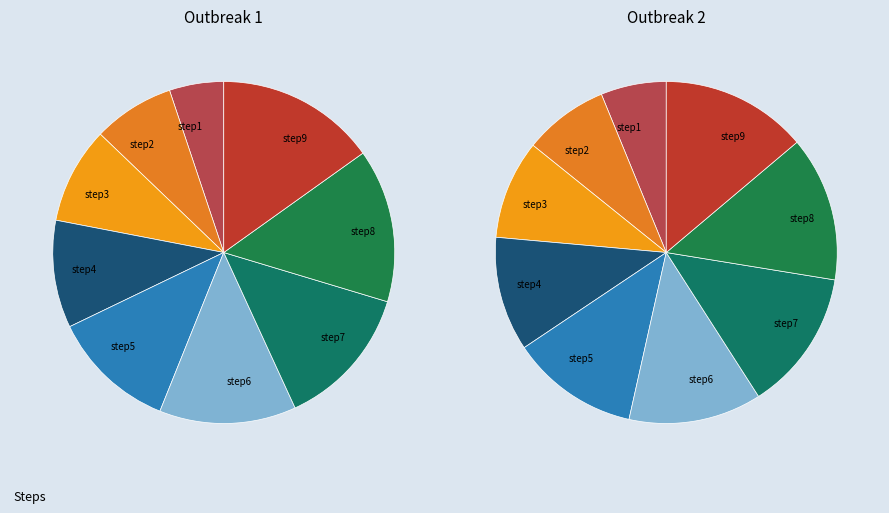

To the nearest percent, what is the combined percentage of step7 and step5?

25%